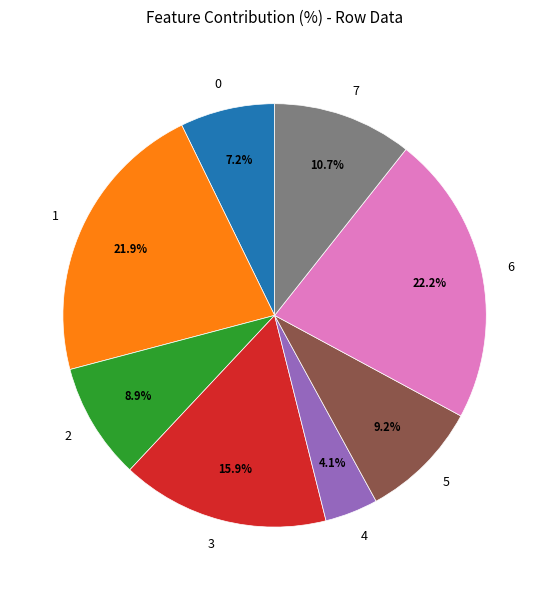

Is there any slice that represents more than half of the pie?

No